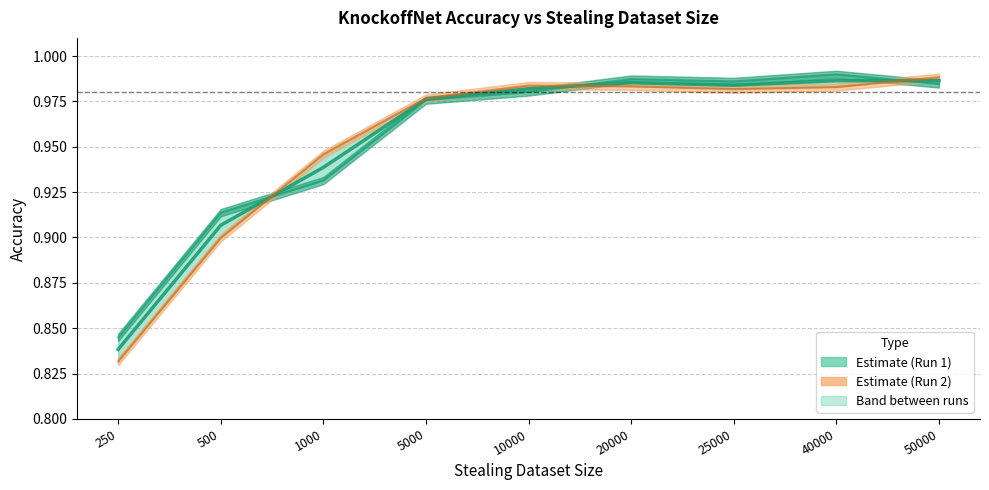

Where is the data nearest to the value 0?

250